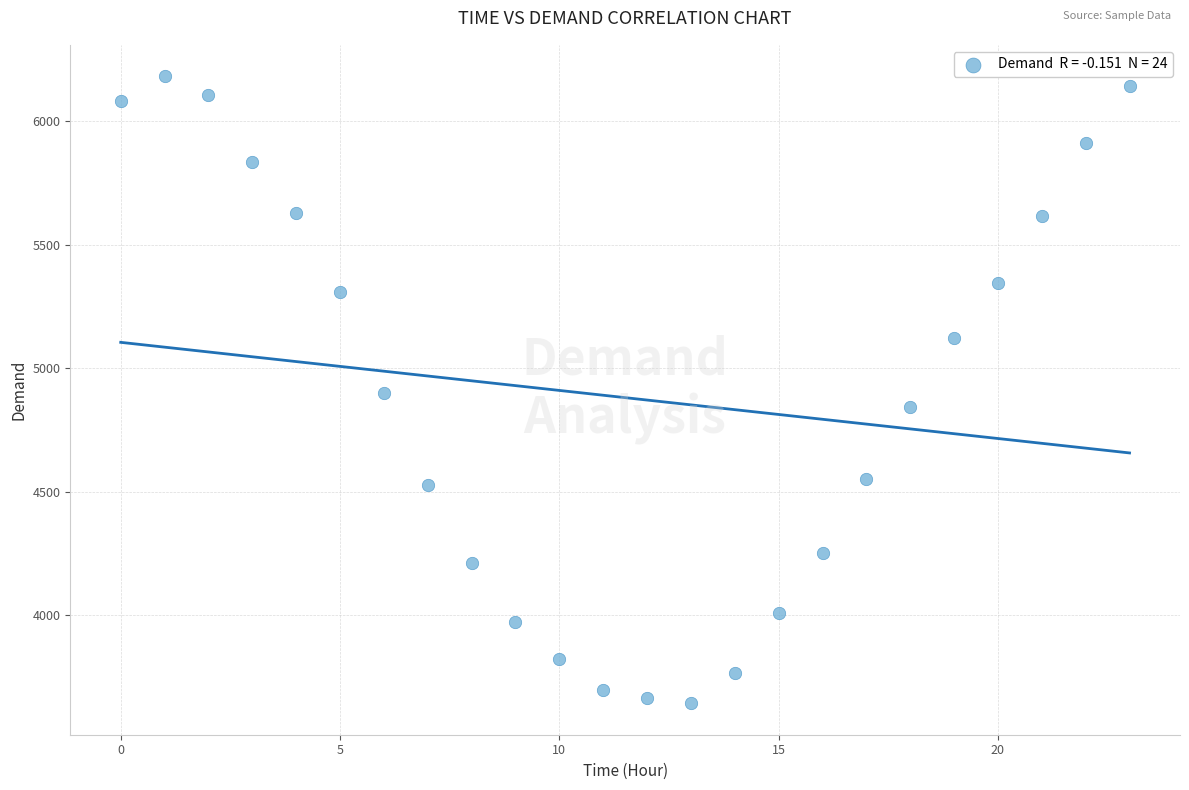

What is the range of Y values (max minus min)?

2539